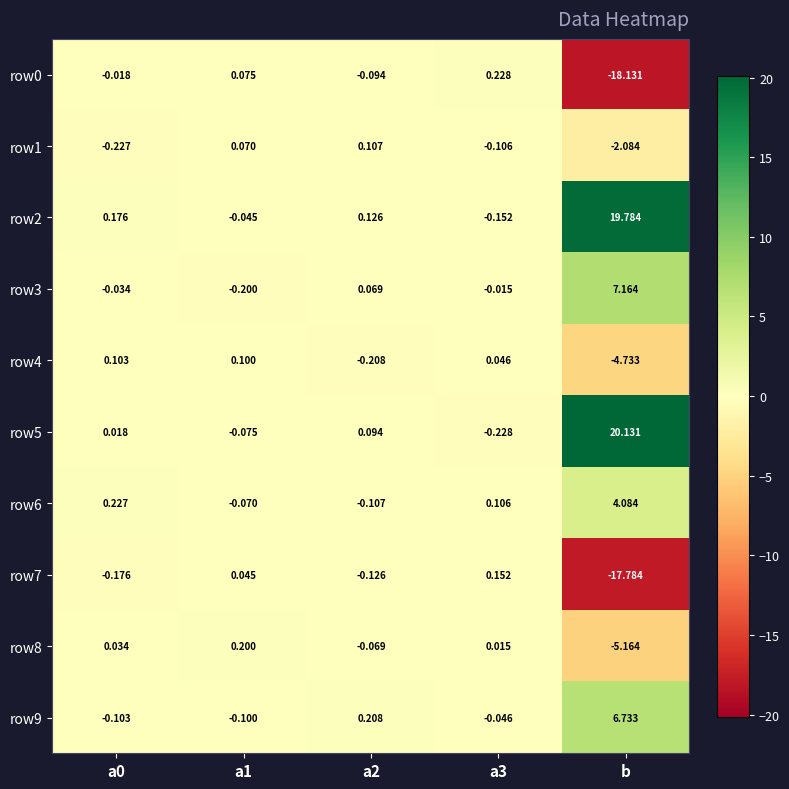

Which category has the lowest value across all series?

b